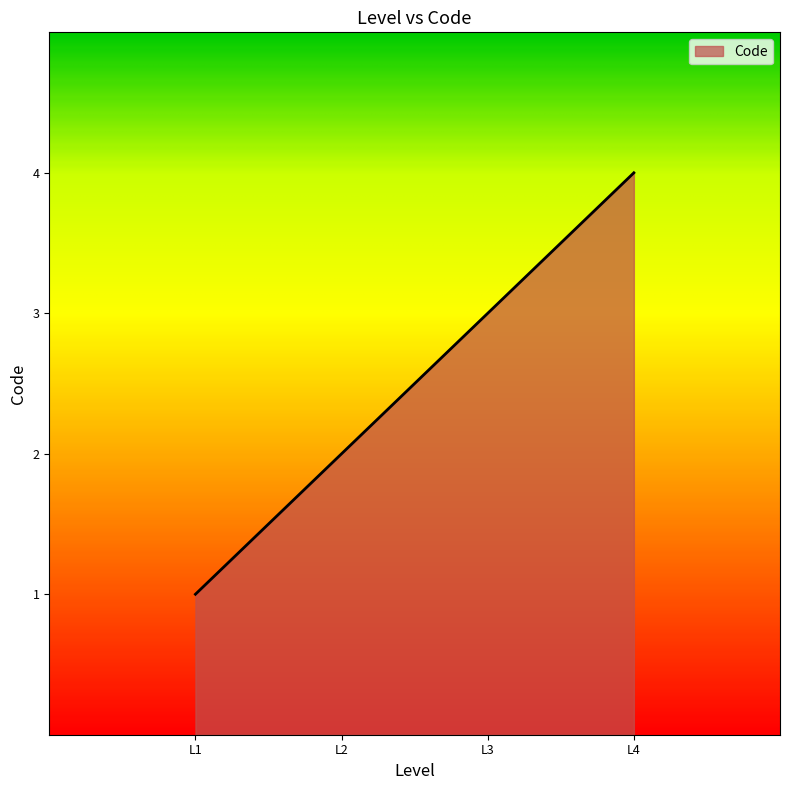

How many lines are shown in the chart?

1